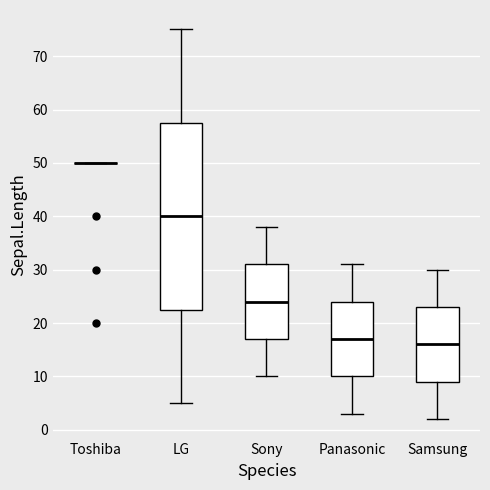

Reading left to right, read every box against the y-axis: the position of its median line, the range the box covers, and the ends of its whiskers. The values are not printed on the chart, so give them approximately, as read against the axis.

Toshiba: box collapsed to a line at 50, whiskers 50 to 50
LG: median 40, box 23 to 58, whiskers 5 to 75
Sony: median 24, box 17 to 31, whiskers 10 to 38
Panasonic: median 17, box 10 to 24, whiskers 3 to 31
Samsung: median 16, box 9 to 23, whiskers 2 to 30